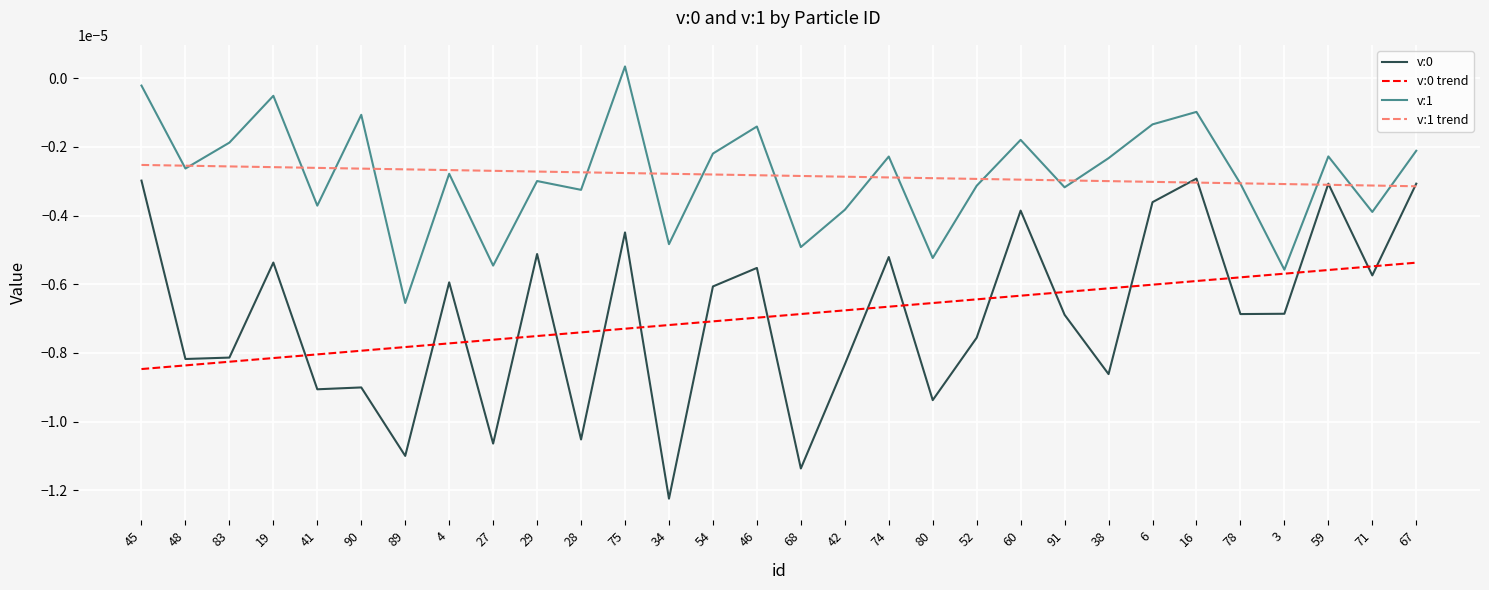

True or false: v:0 and v:1 cross at least once.

False